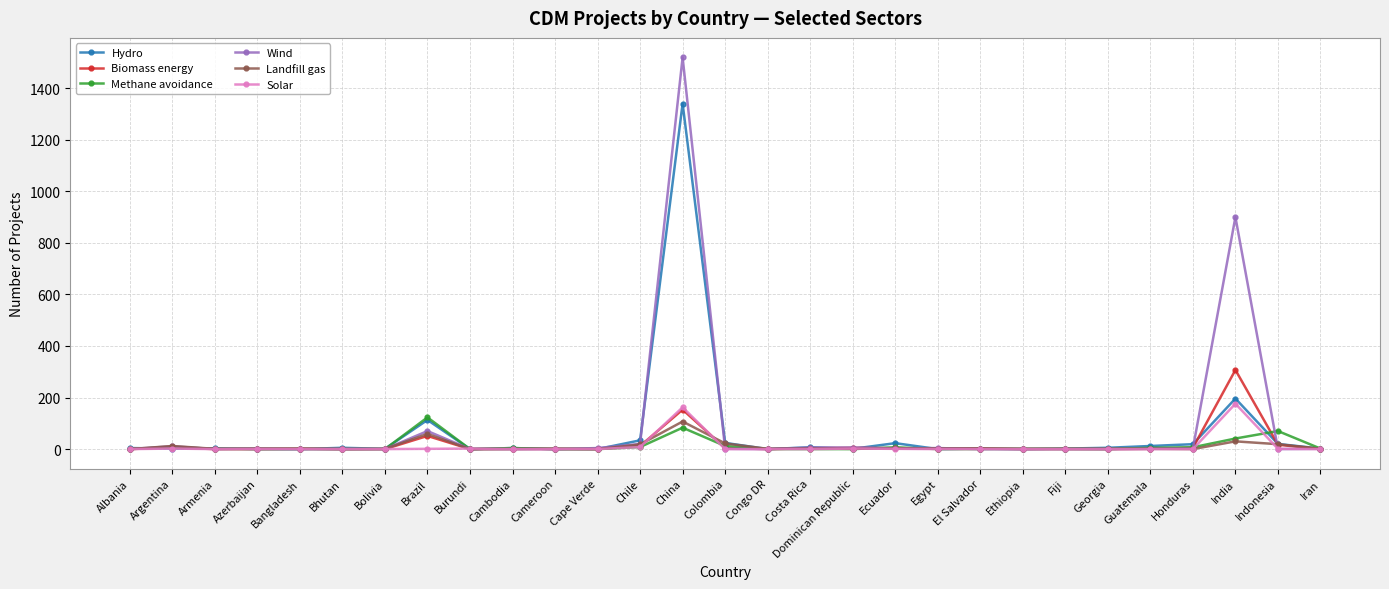

Which series has the widest spread of values?

Wind